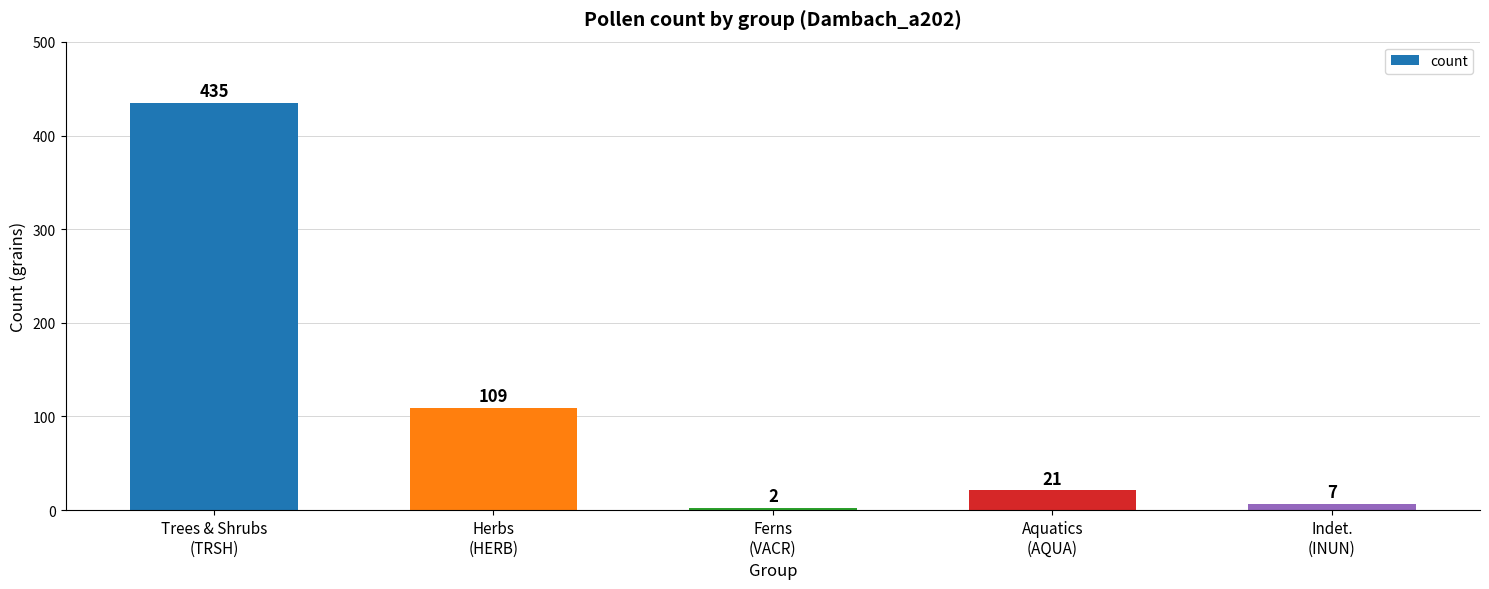

Reading left to right, transcribe all the data shown in this chart.

435	109	2	21	7